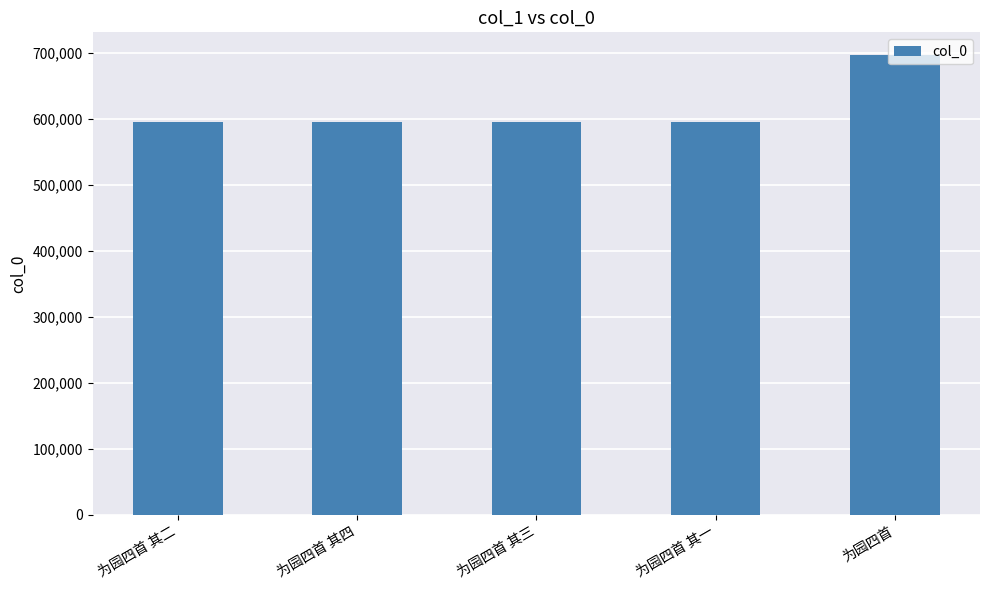

What is the value of the 4th bar from the left?

594634